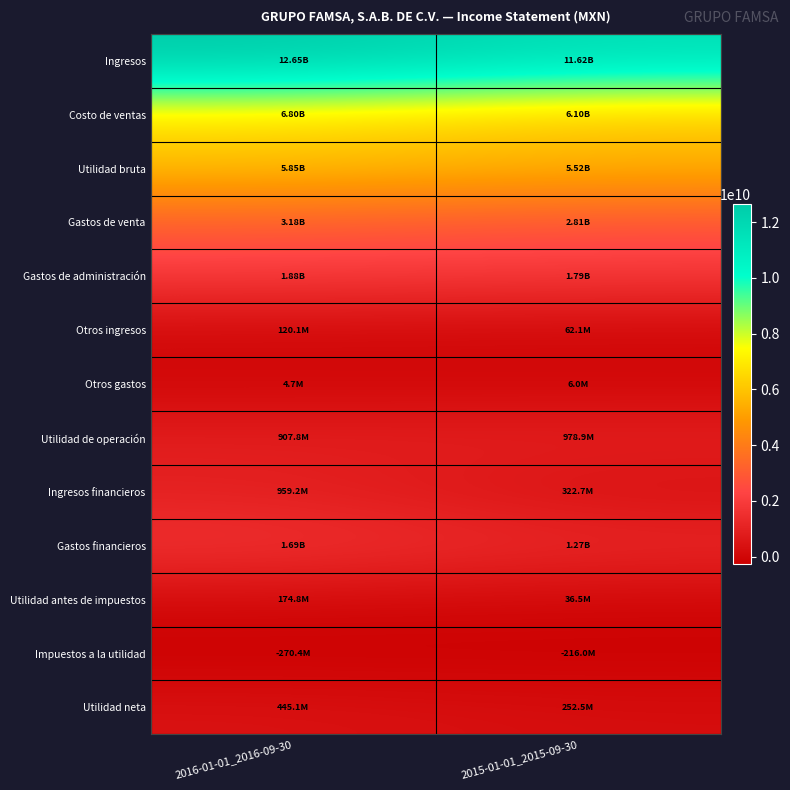

What is the spread (max minus min) of values at 2016-01-01_2016-09-30?

12917627000